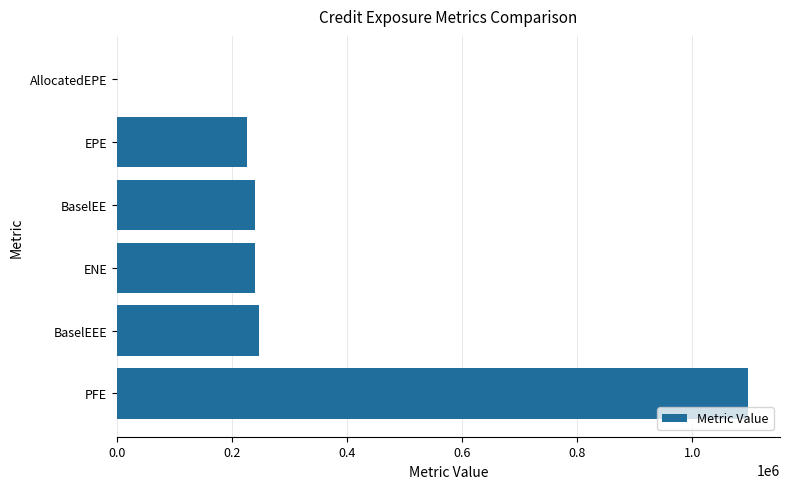

At which category does the chart reach its peak across all series?

PFE